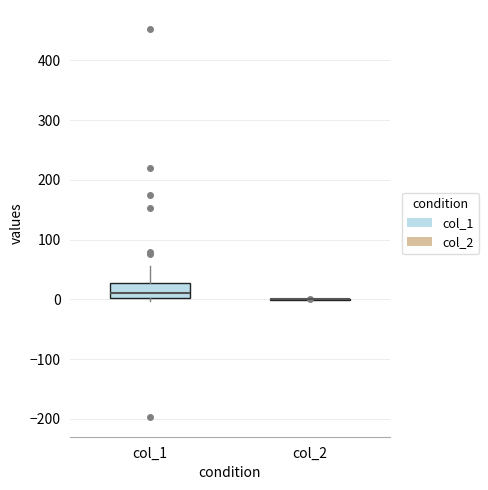

Reading left to right, read every box against the y-axis: the position of its median line, the range the box covers, and the ends of its whiskers. The values are not printed on the chart, so give them approximately, as read against the axis.

col_1: median 10, box 0 to 30, whiskers 0 (just below the box's lower edge) to 60
col_2: box collapsed to a line at 0, whiskers 0 to 0